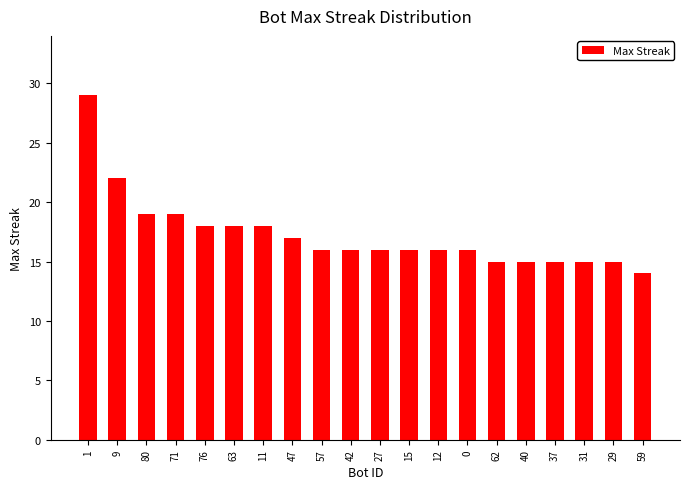

What is the smallest value displayed?

14